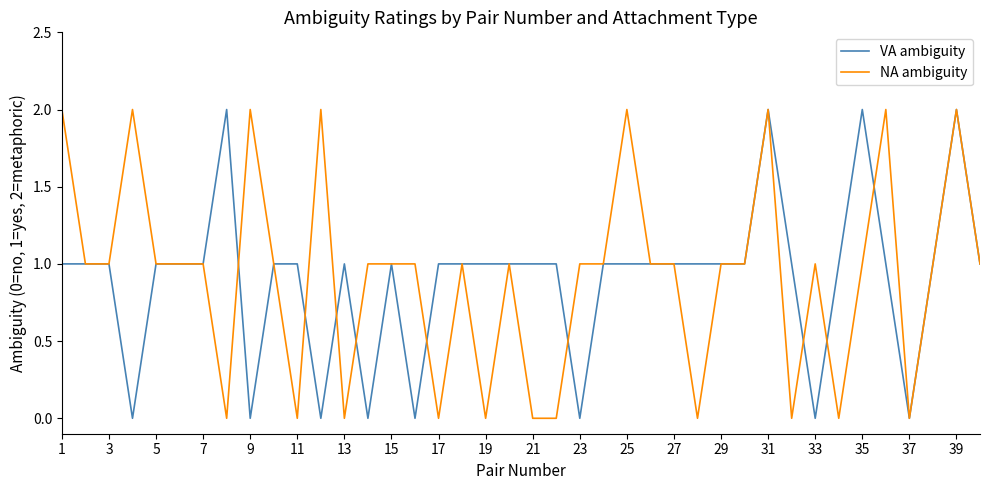

How many intersections are there between VA ambiguity and NA ambiguity?

9